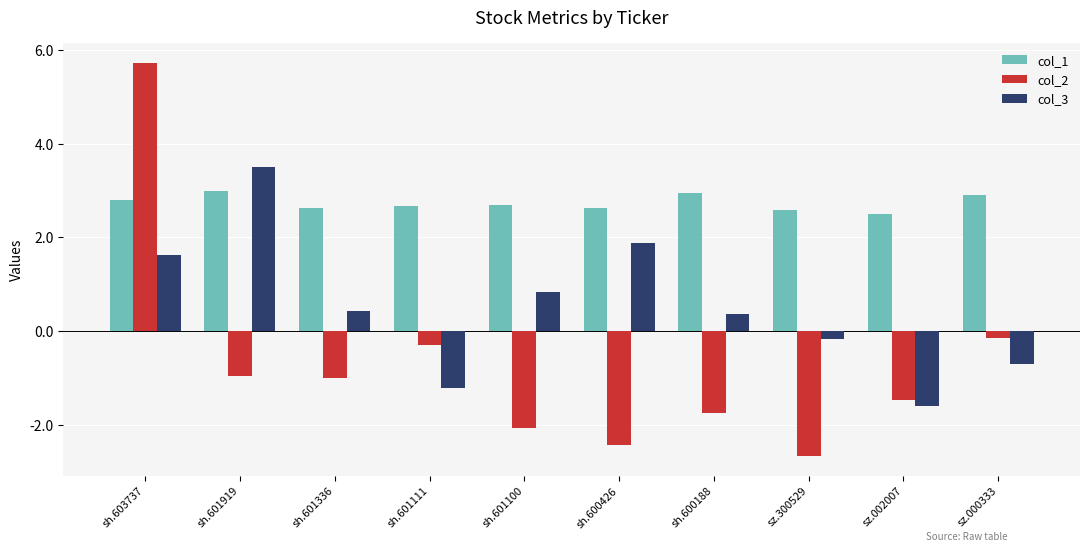

At which label does col_2 reach its peak?

sh.603737